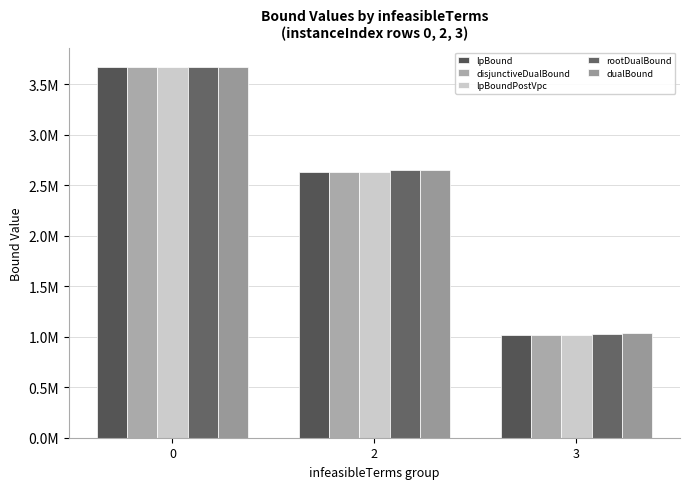

Are the bars horizontal?

No